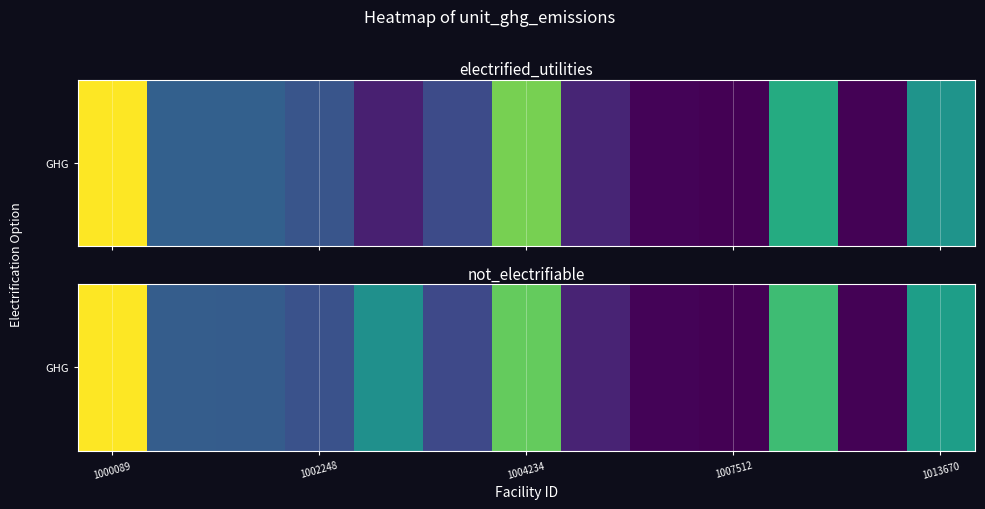

What is the maximum value shown in the chart?

58322.6